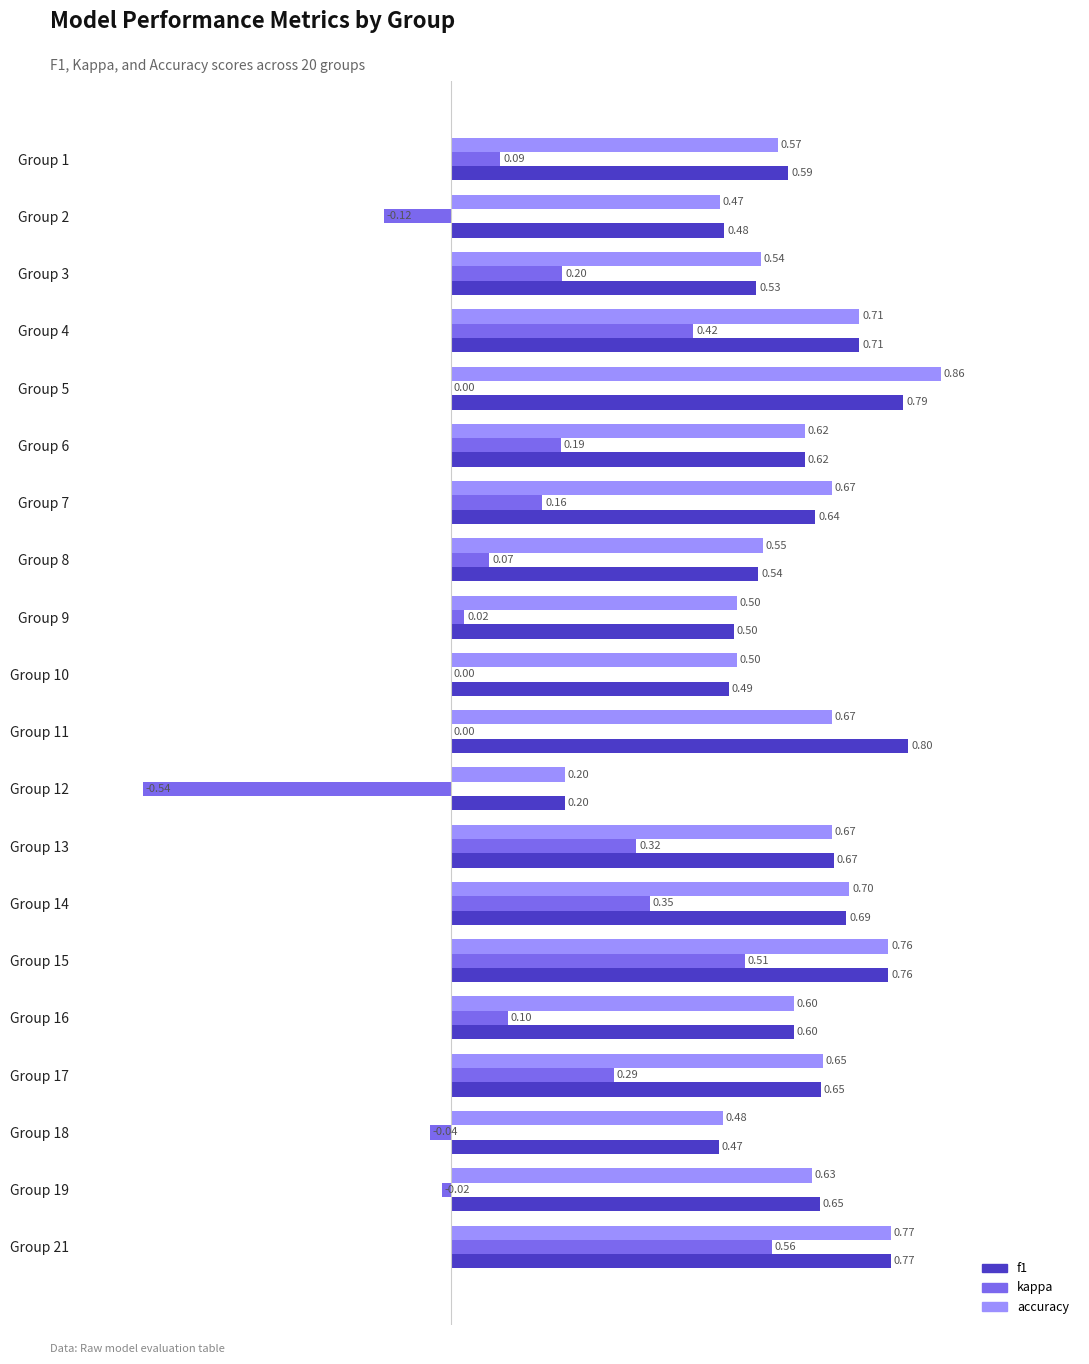

What is the sum of all kappa values?

2.6